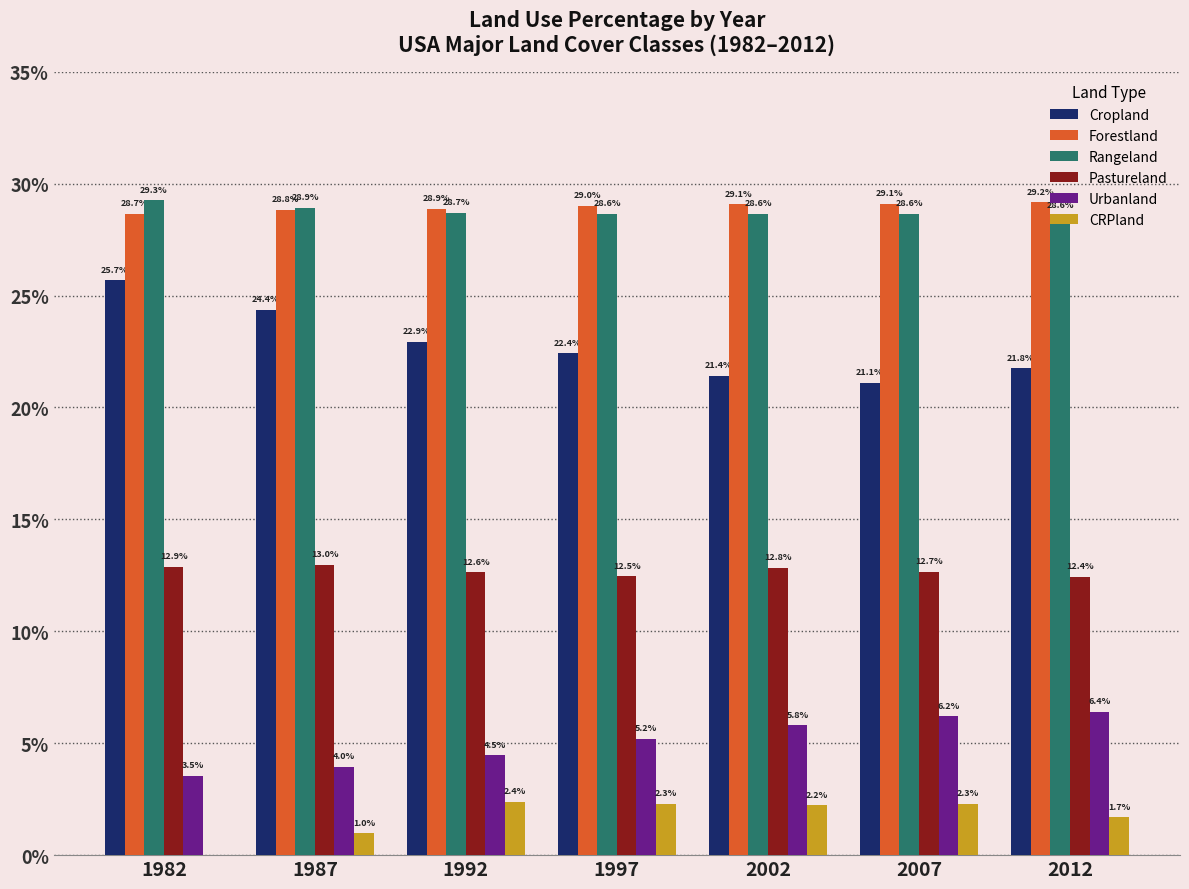

Which series has the largest total across all categories?

Forestland